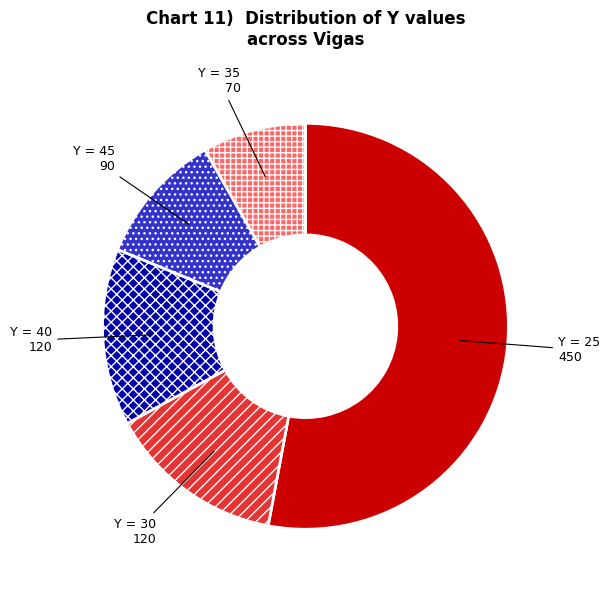

Which category has the biggest portion of the pie?

Y = 25 450